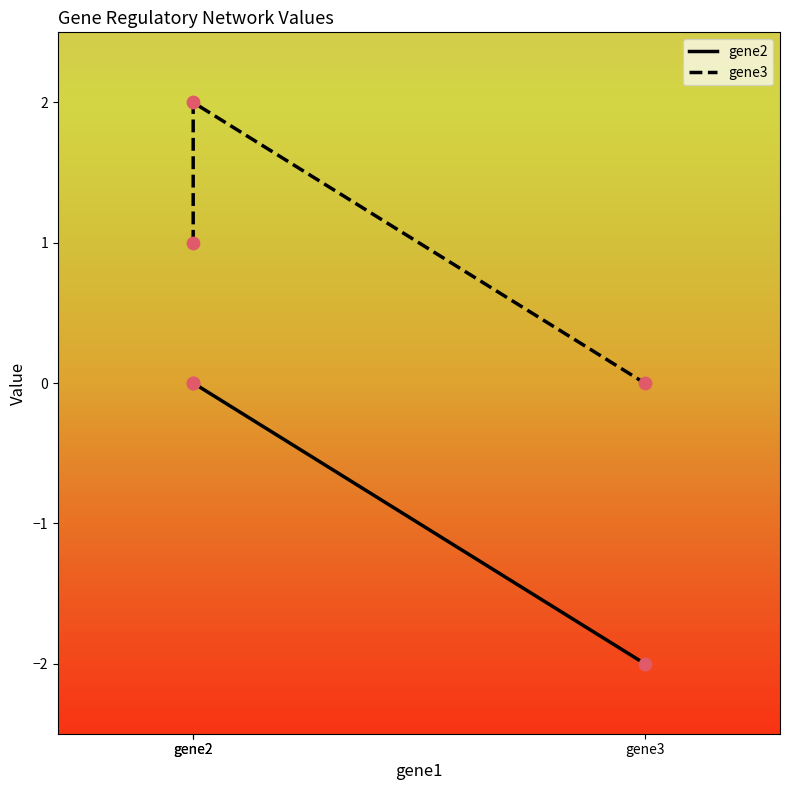

Which series has the largest total across all categories?

gene3